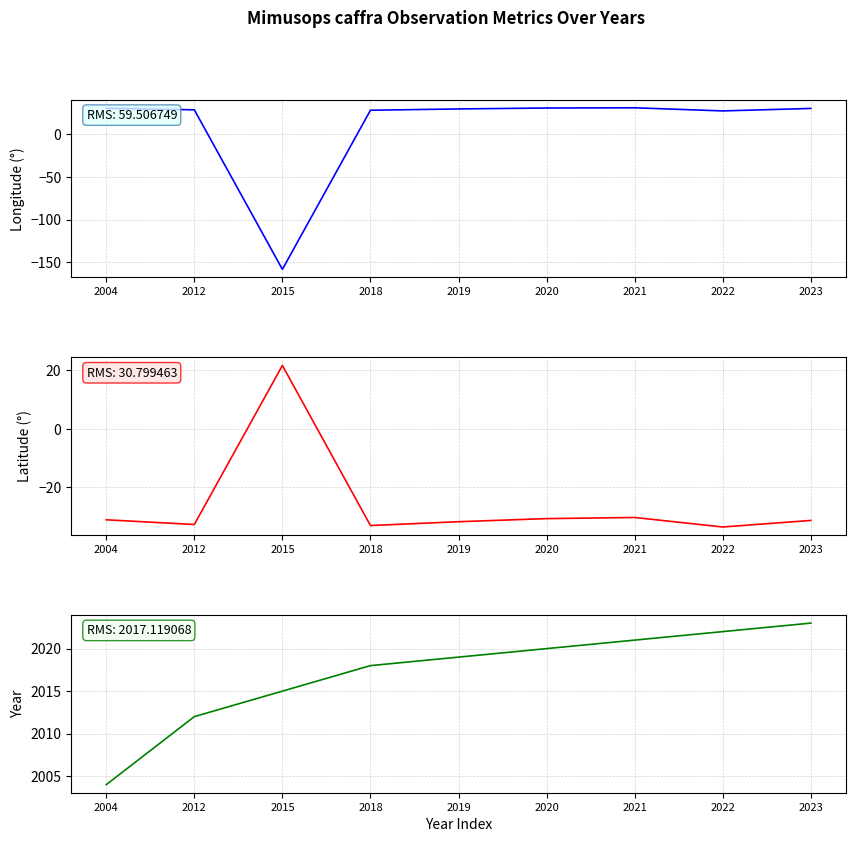

What is the value of the year point at the 6th from the left?

2020.0